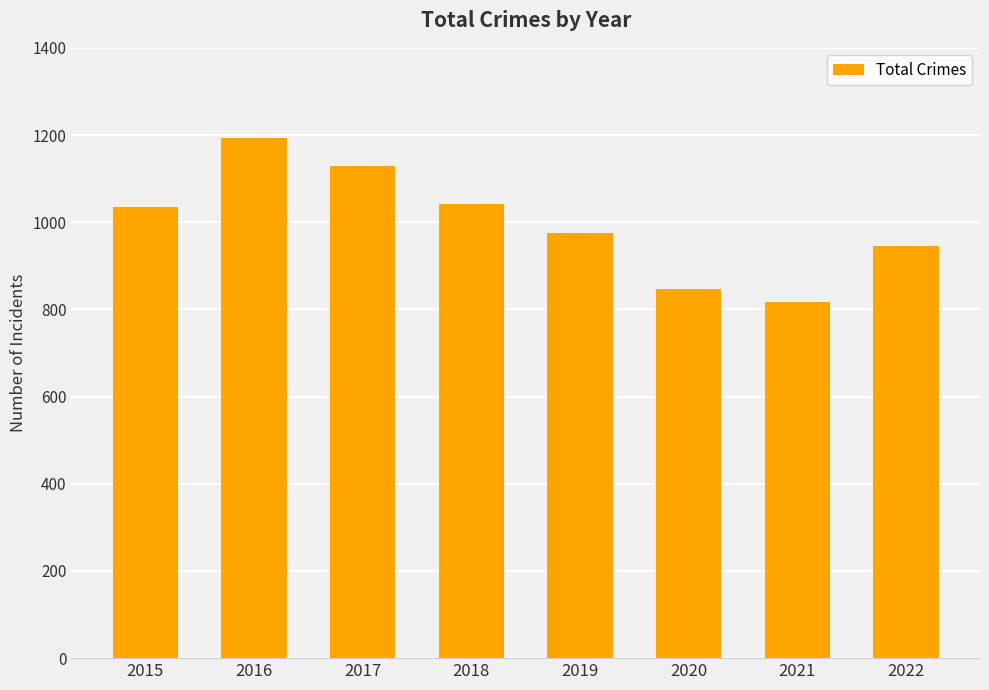

The value at 2018 is 1041. True or false?

True